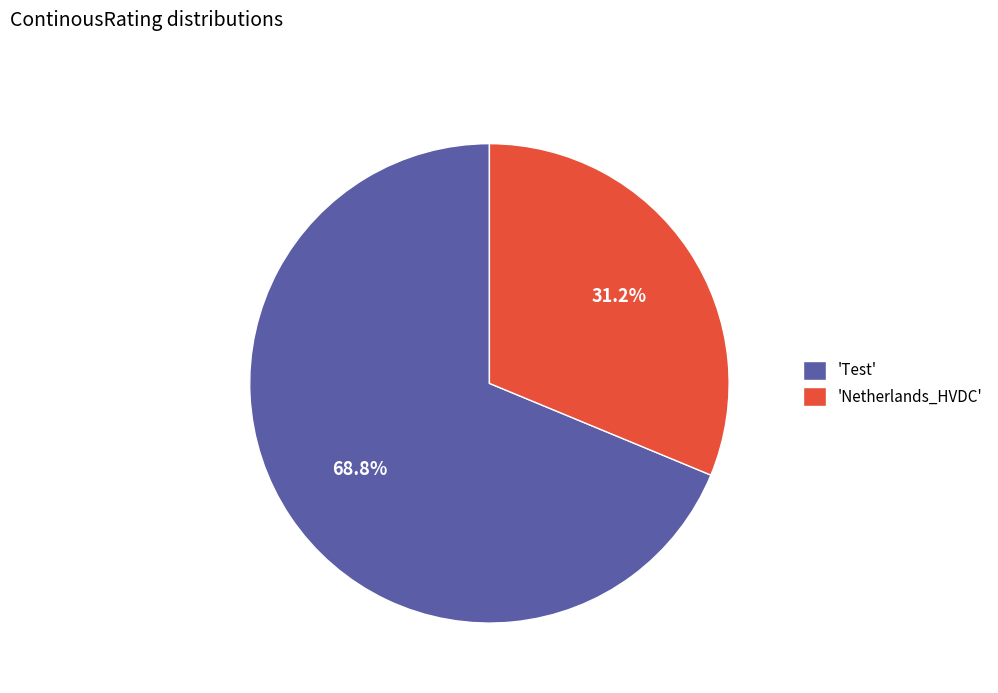

Combined, do 'Test' and 'Netherlands_HVDC' account for over 50%?

Yes